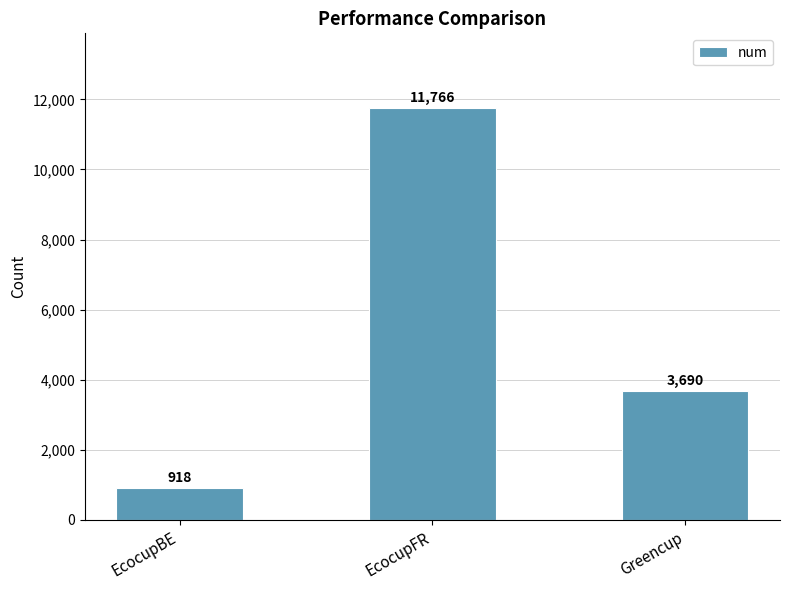

How many bars are there in total?

3